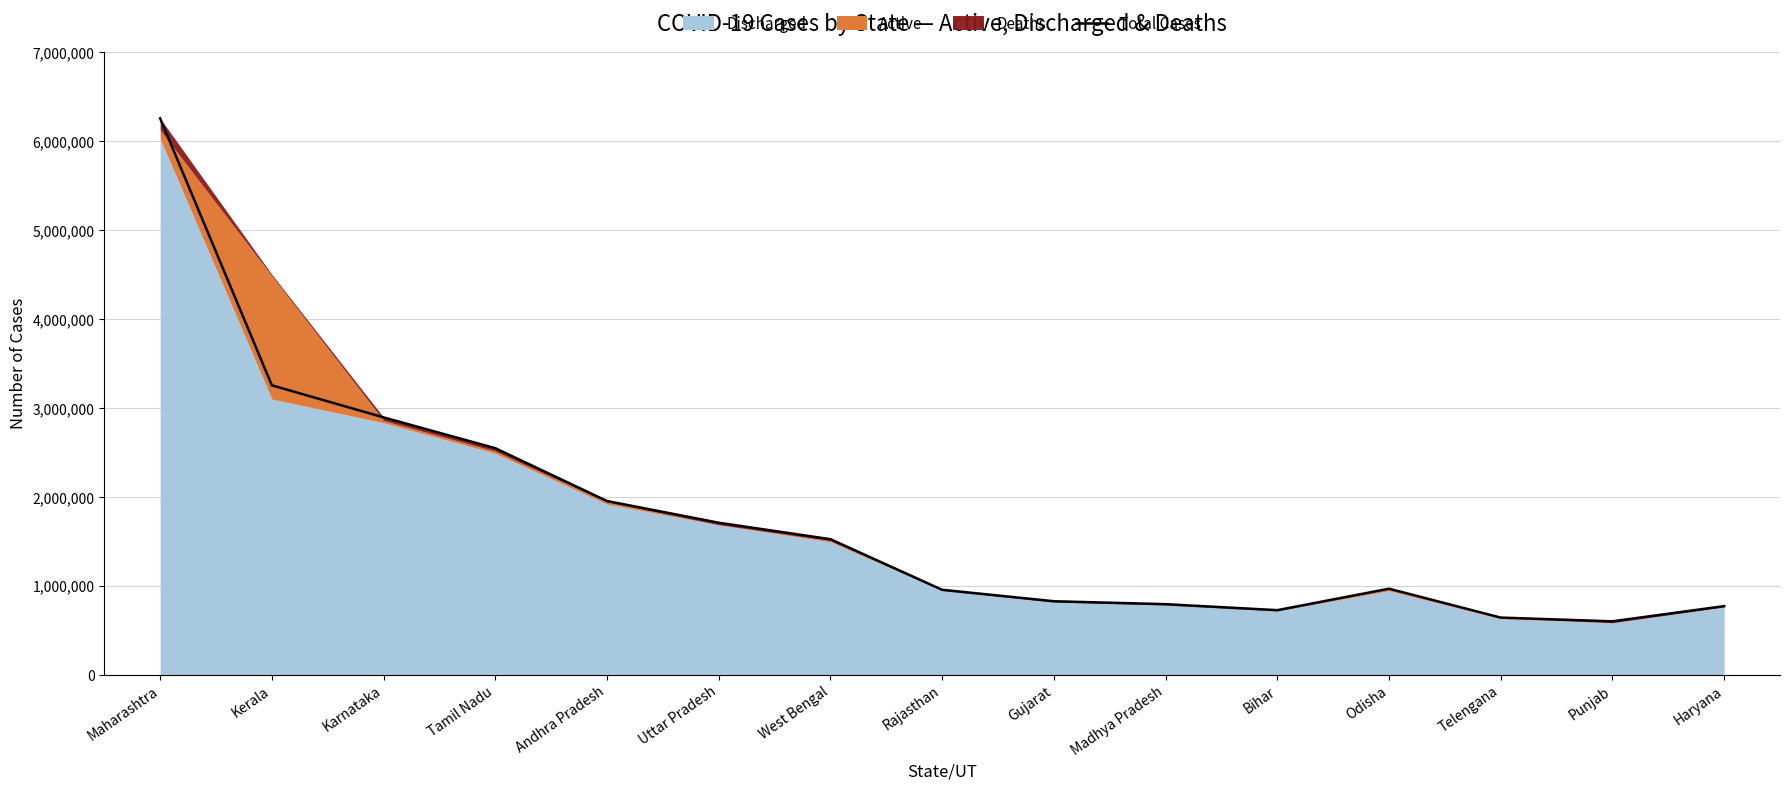

True or false: the data shows 3321142 at Tamil Nadu.

False